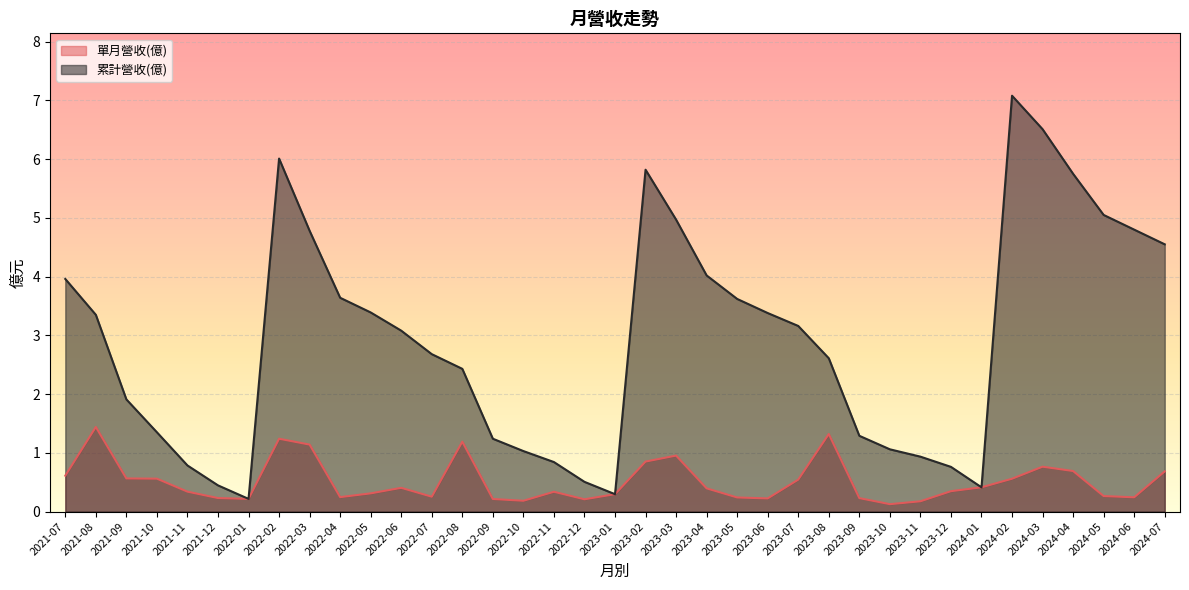

In 累計營收(億), how many points are higher than both neighbors (excluding endpoints)?

3